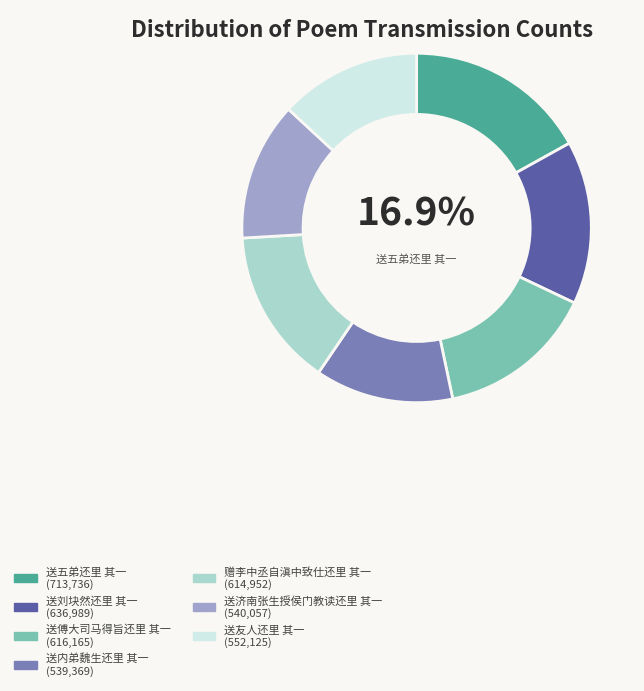

Is there any slice that represents more than half of the pie?

No